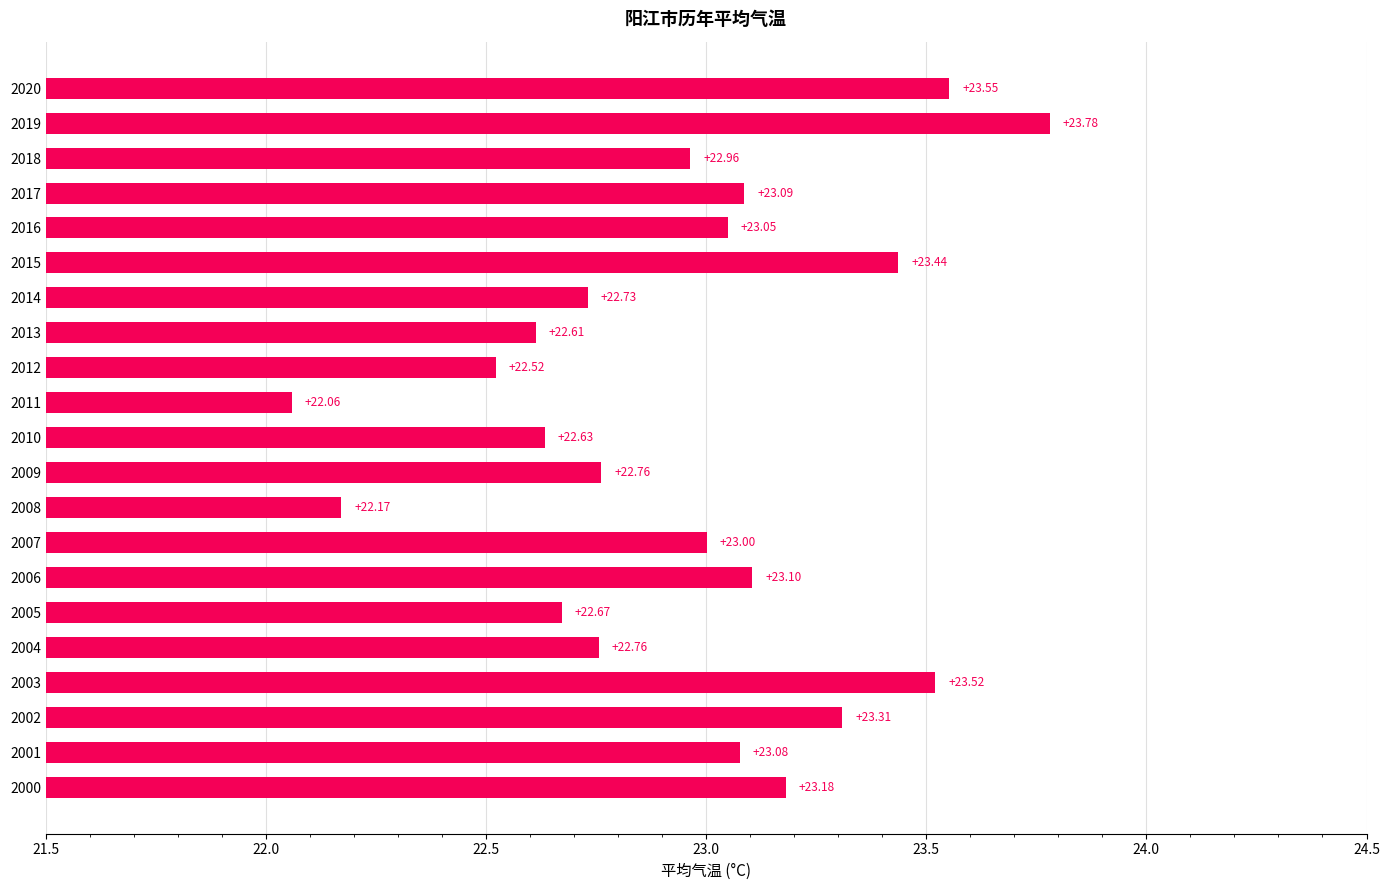

What is the average value?

23.0